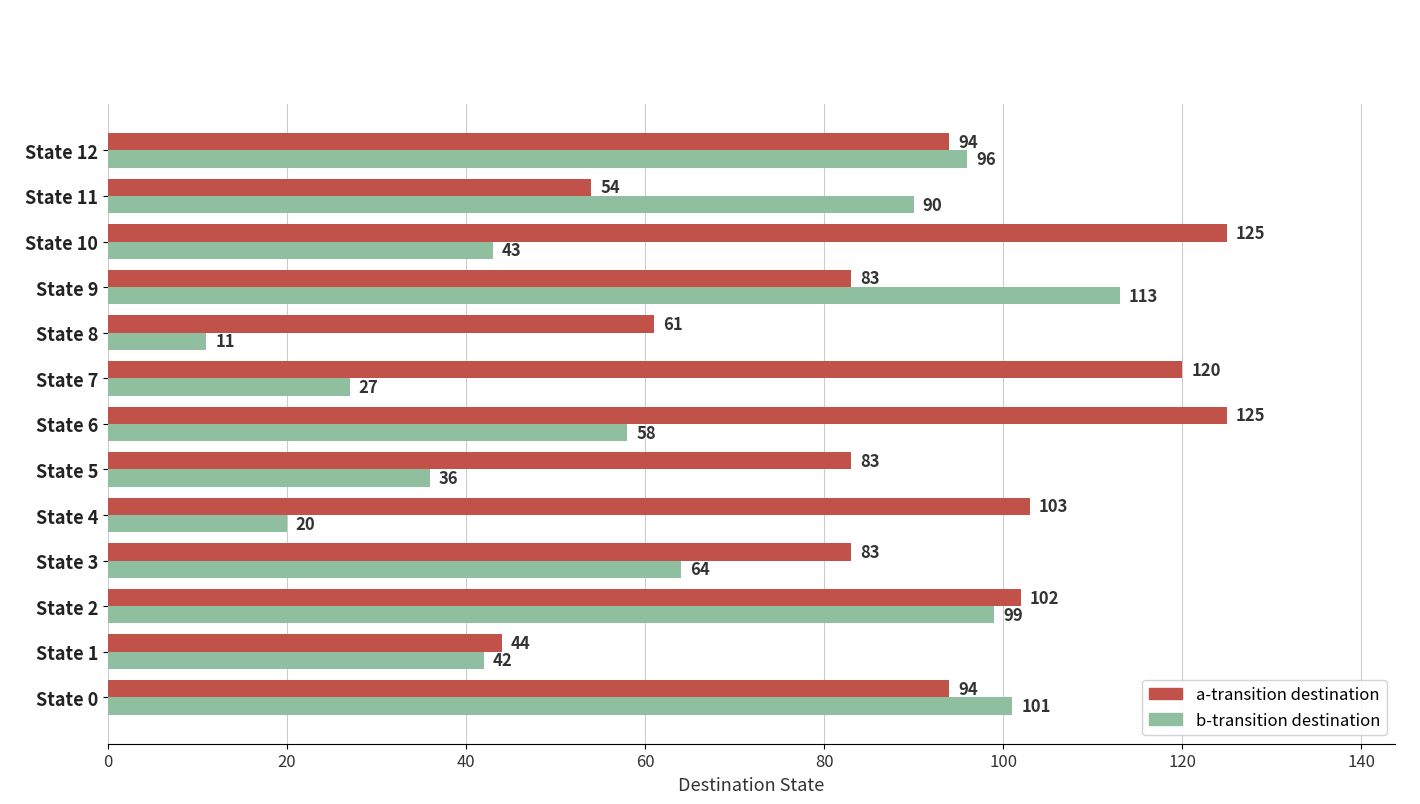

What is the difference between the second highest and minimum values in the b-transition destination series?

90